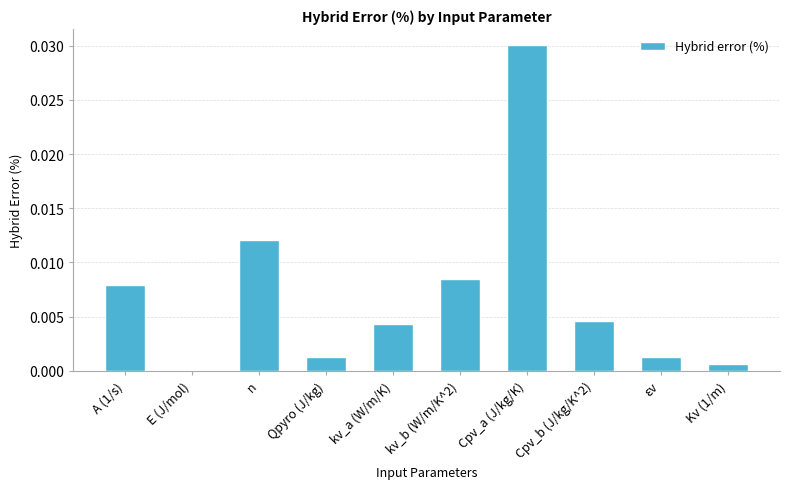

Is it true that the value at Cpv_a (J/kg/K) is 0.0?

True